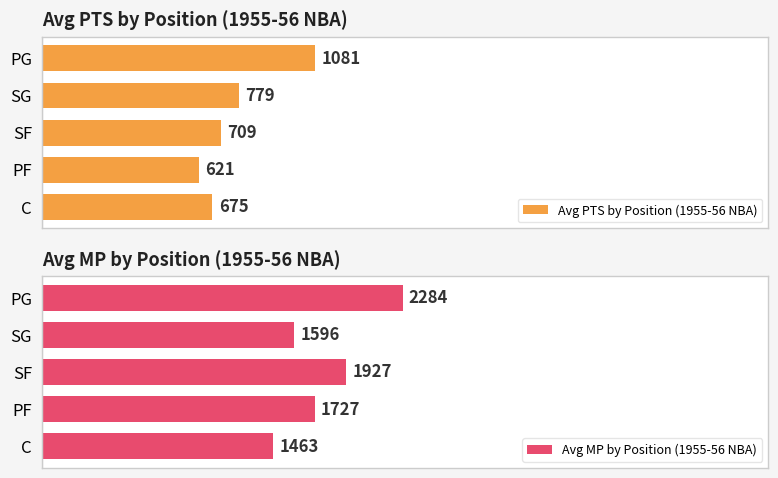

Where is Avg PTS by Position (1955-56 NBA) nearest to the value 851?

SG